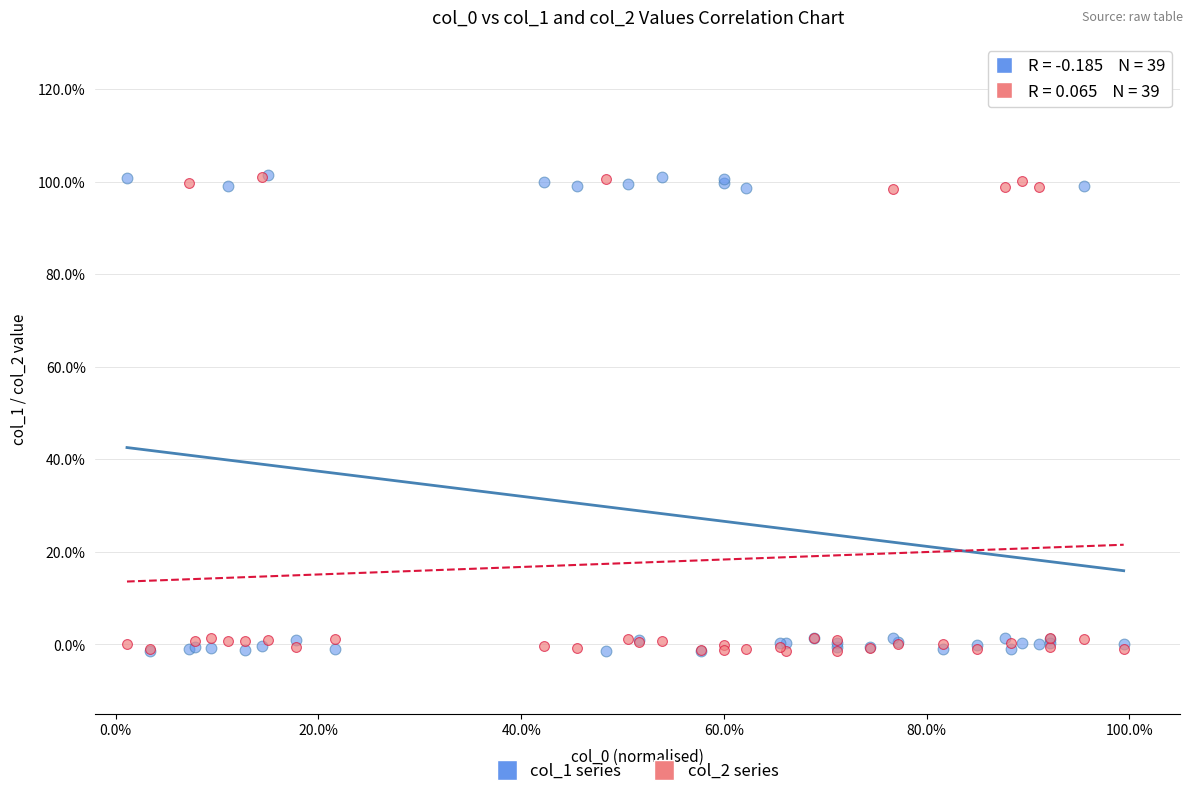

What are all the series names shown in the legend?

col_1 series, col_2 series